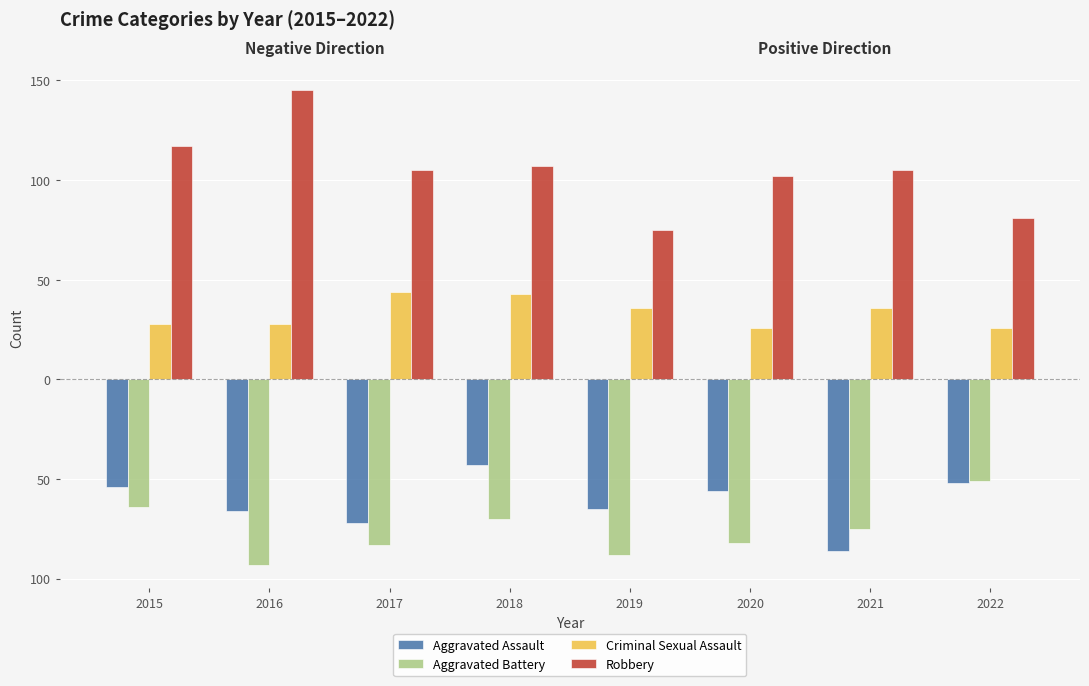

Where is Aggravated Assault nearest to the value -64?

2019